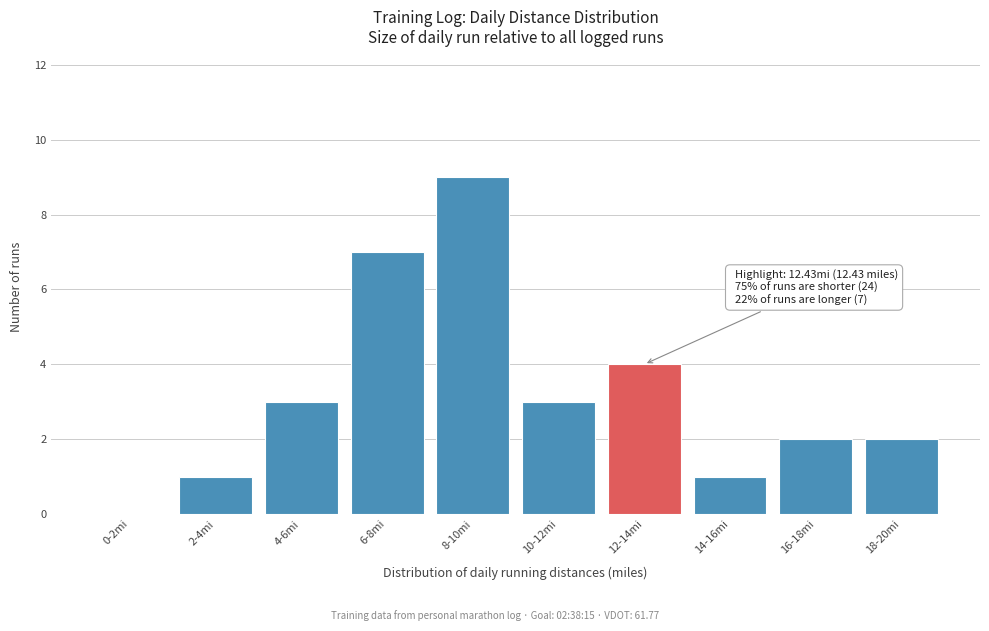

Reading left to right, transcribe all the data shown in this chart.

0-2mi=0	2-4mi=1	4-6mi=3	6-8mi=7	8-10mi=9	10-12mi=3	12-14mi=4	14-16mi=1	16-18mi=2	18-20mi=2